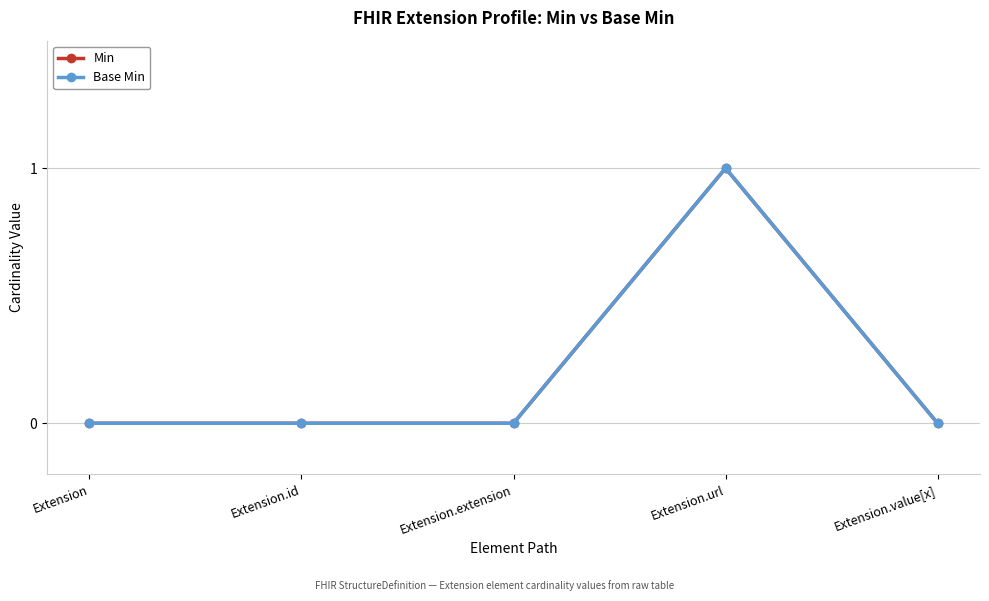

How many lines are shown in the chart?

2